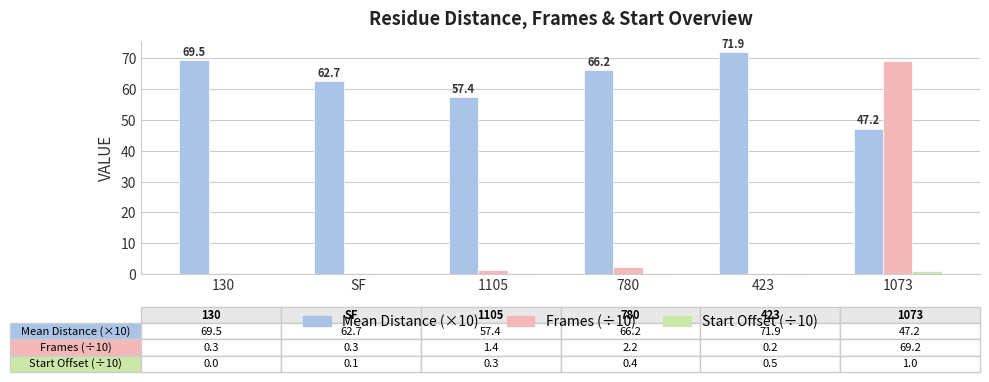

True or false: Frames (÷10) has a value of 0.2 at 423.

True